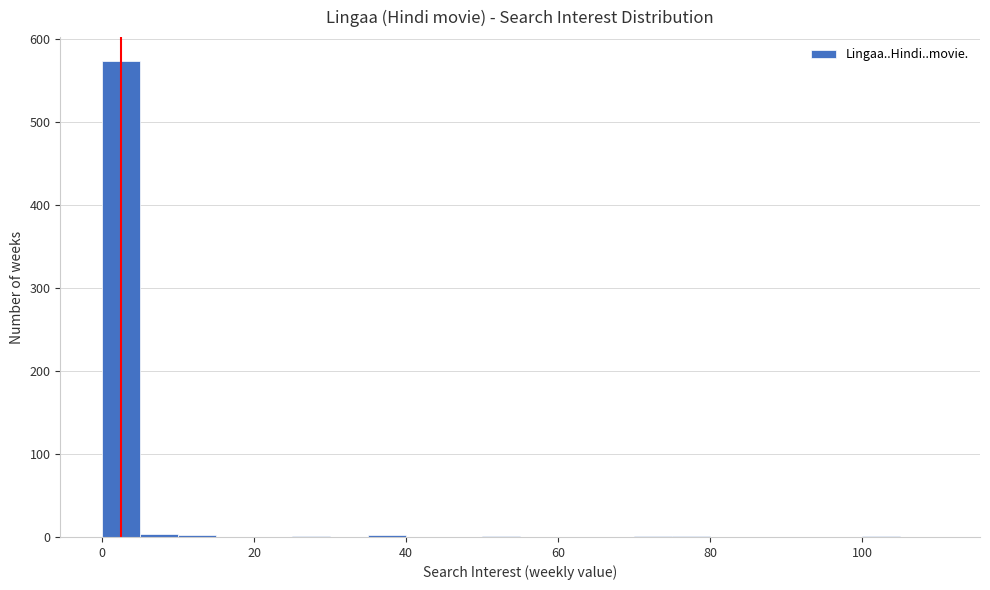

Read against the x-axis, roughly where is the centre of the tallest bar?

2